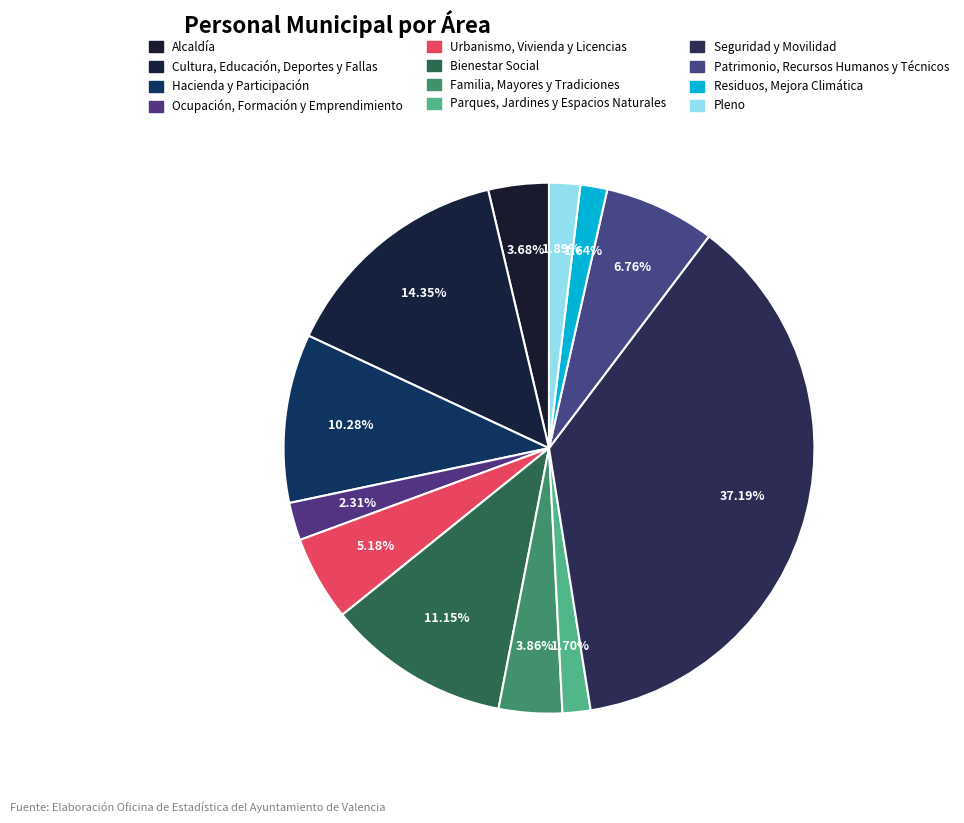

Count the number of slices in the pie.

12